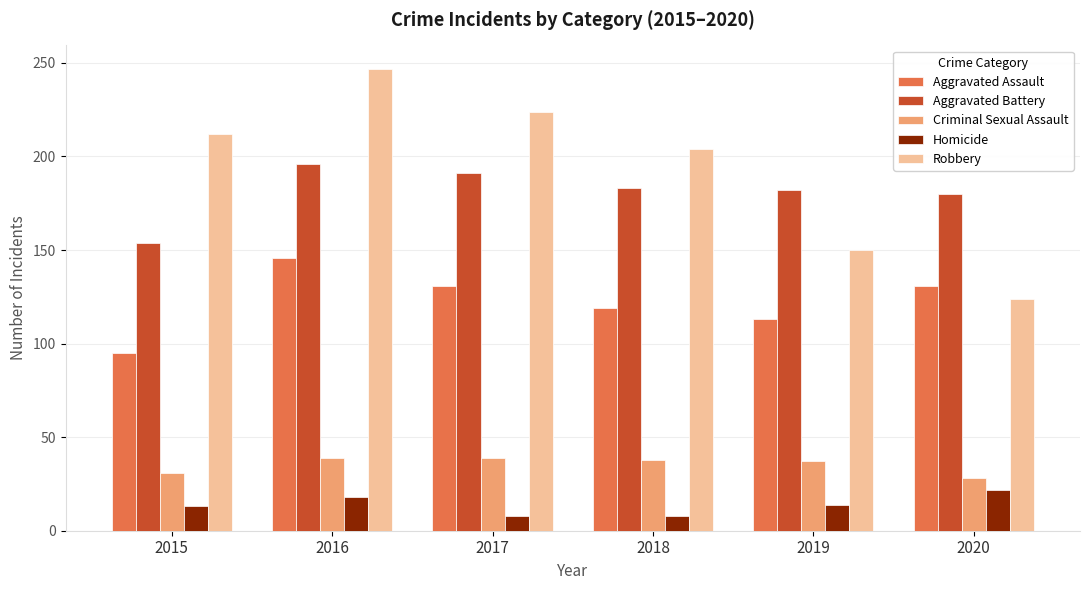

What is the minimum value for Aggravated Assault?

95